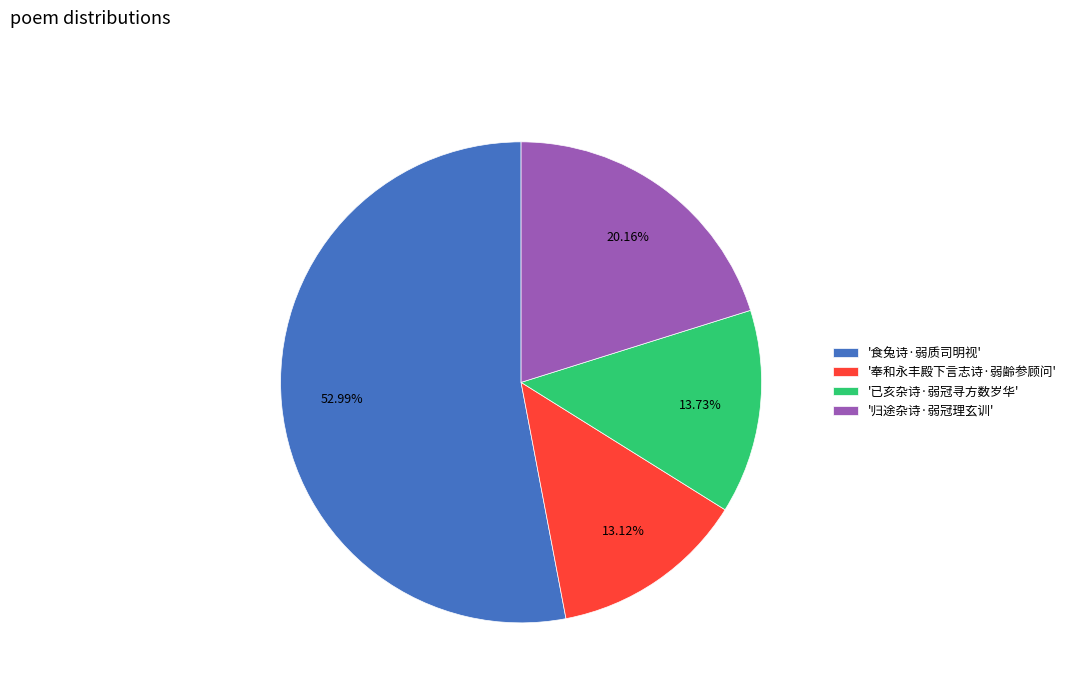

Which slice is the largest?

'食兔诗·弱质司明视'